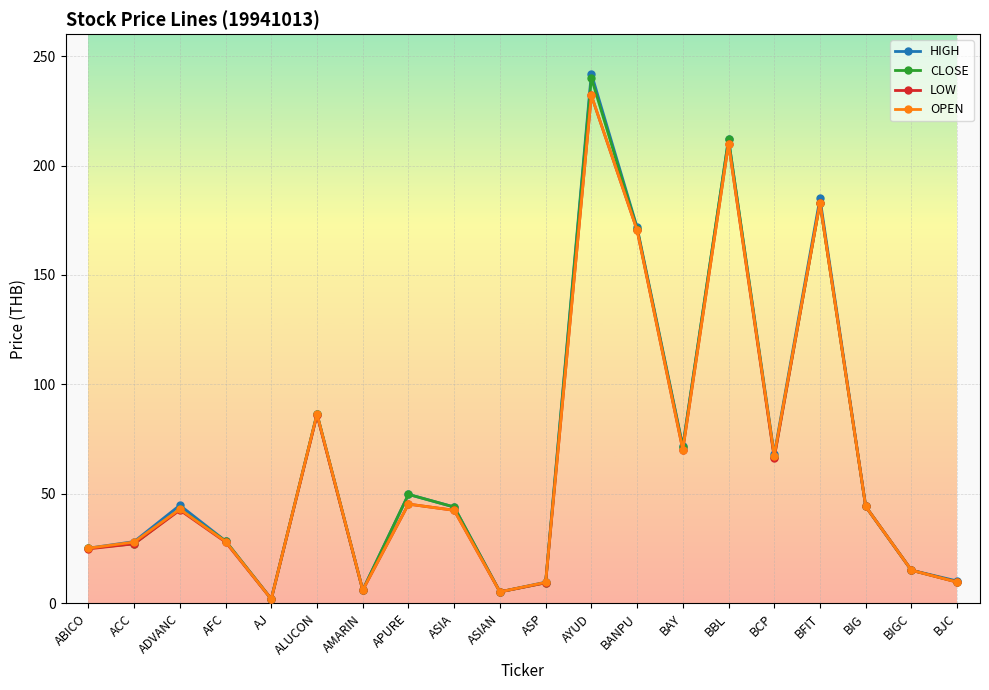

What is the approximate value of LOW at ABICO?

24.9